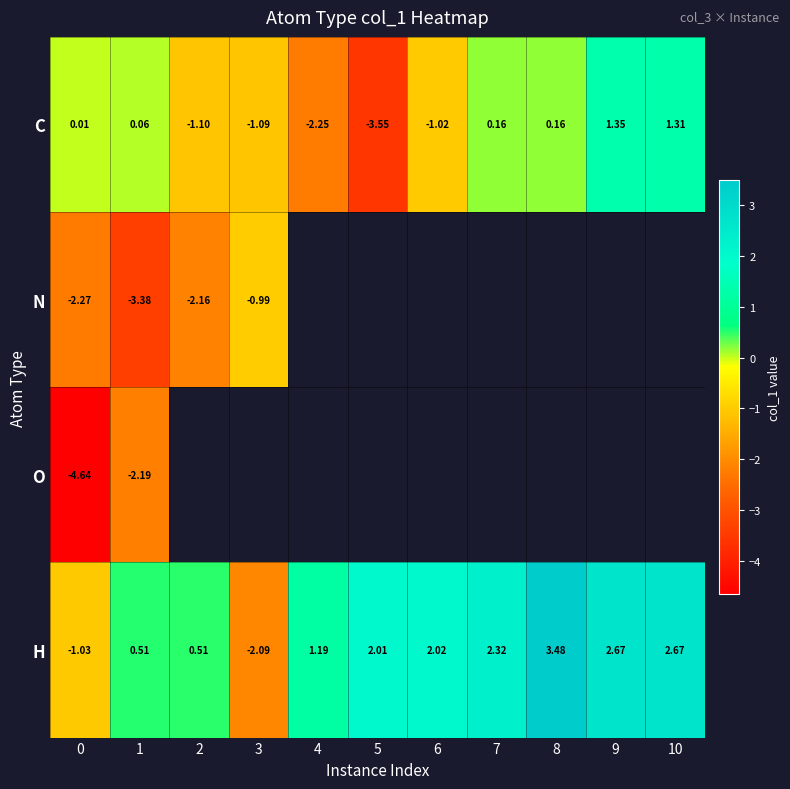

How many data points in C are above 0?

6